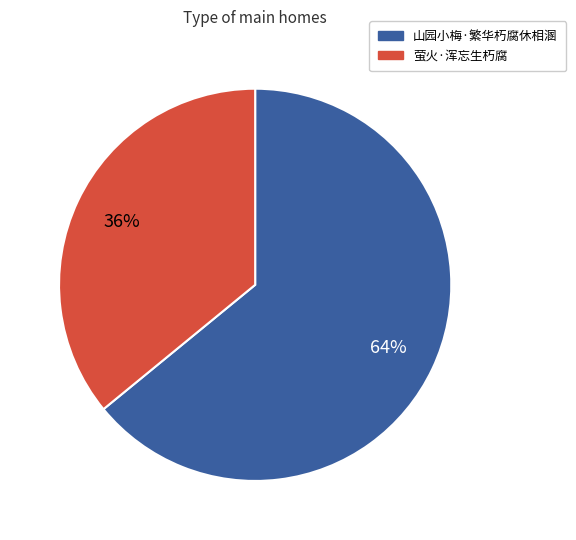

True or false: 萤火·浑忘生朽腐 accounts for 49% of the total.

False